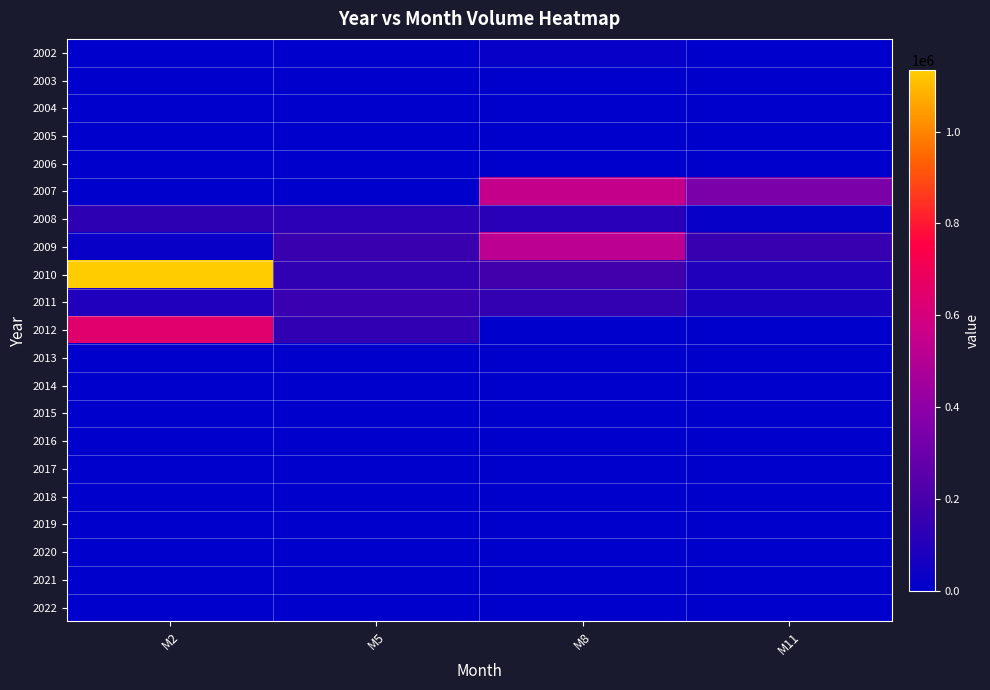

Which has a higher value, M5 or M2?

M5